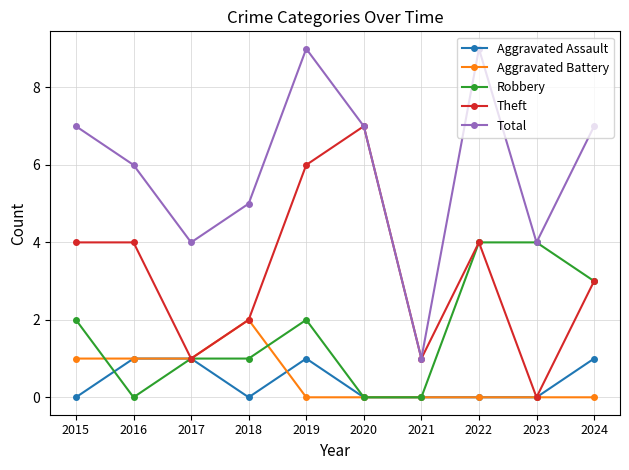

What is the maximum value shown in the chart?

9